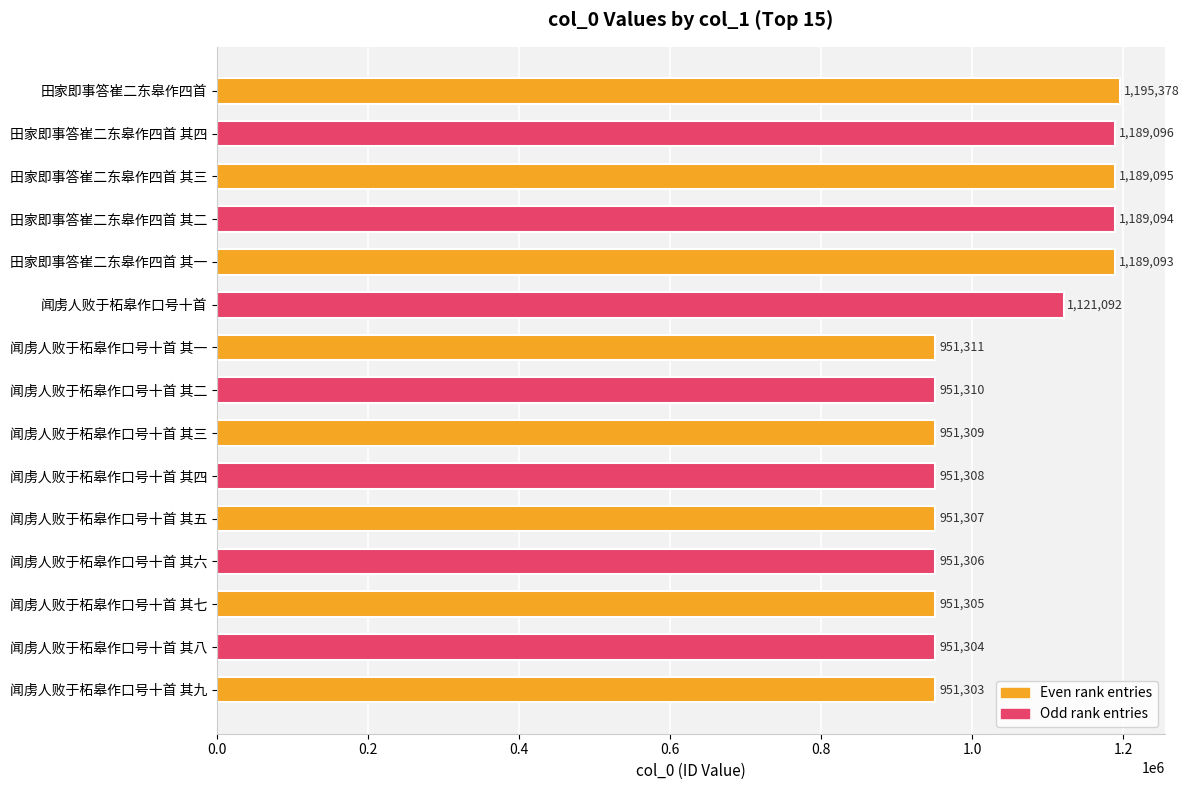

Read the value at 闻虏人败于柘皋作口号十首 其五.

951307